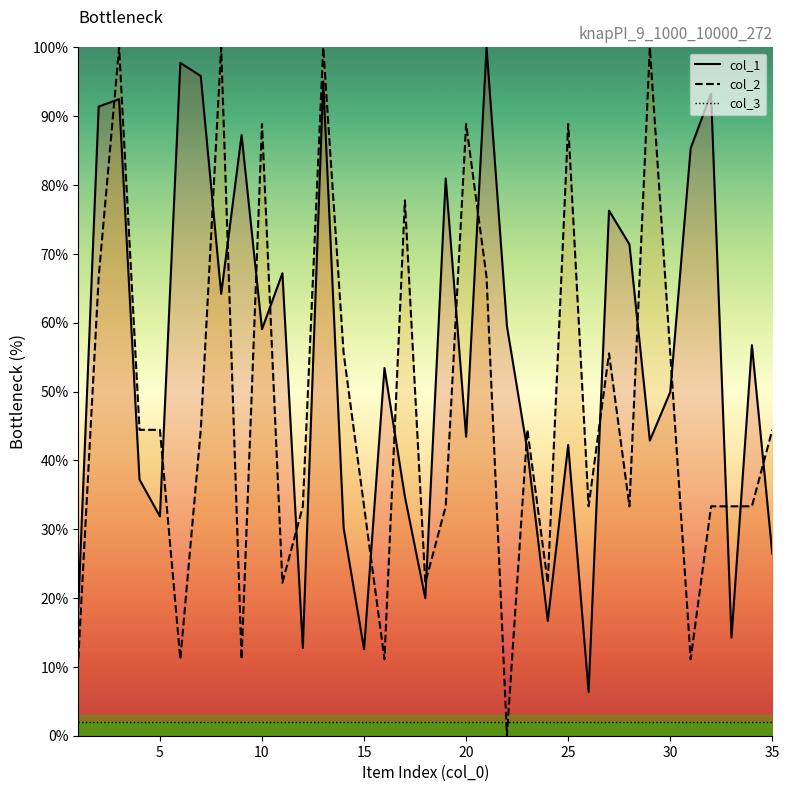

Which category has the lowest value across all series?

22